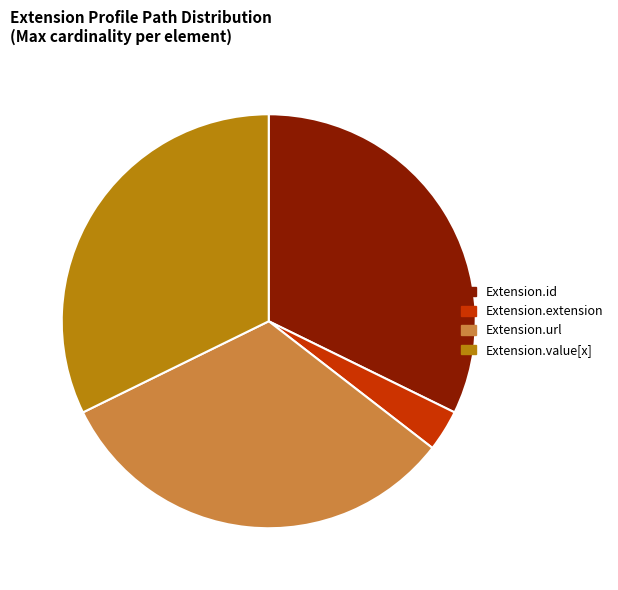

Is Extension.value[x] the majority of the pie?

No